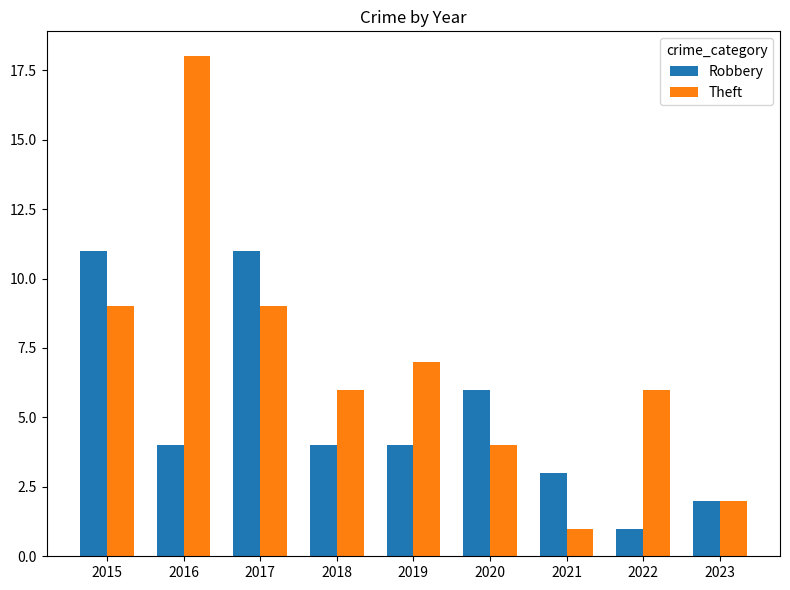

At how many categories does at least one series exceed 15?

1